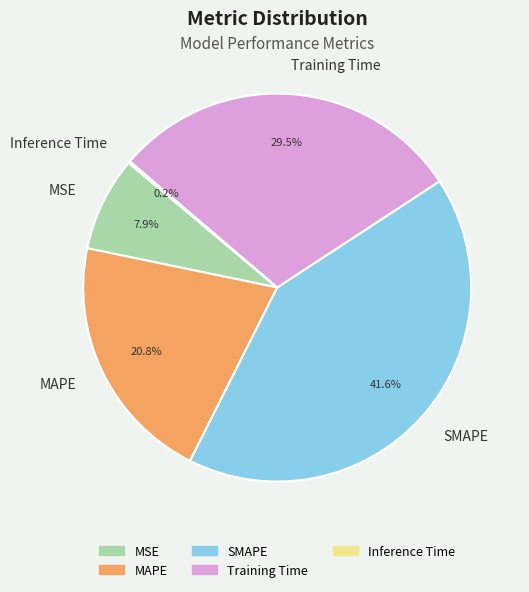

Is there any slice that represents more than half of the pie?

No